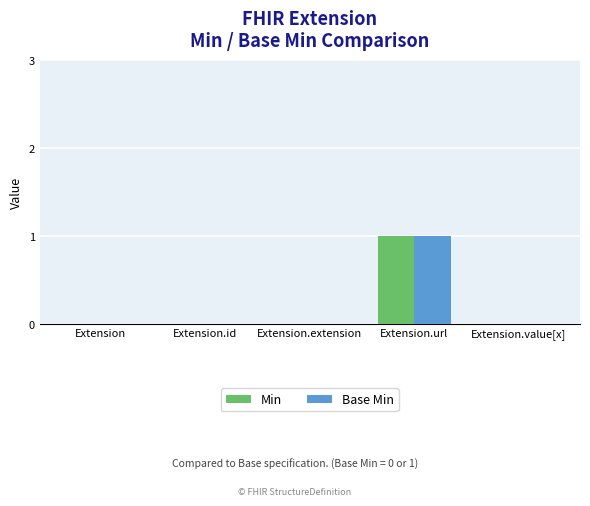

The Base Min series shows 0 at Extension. True or false?

True